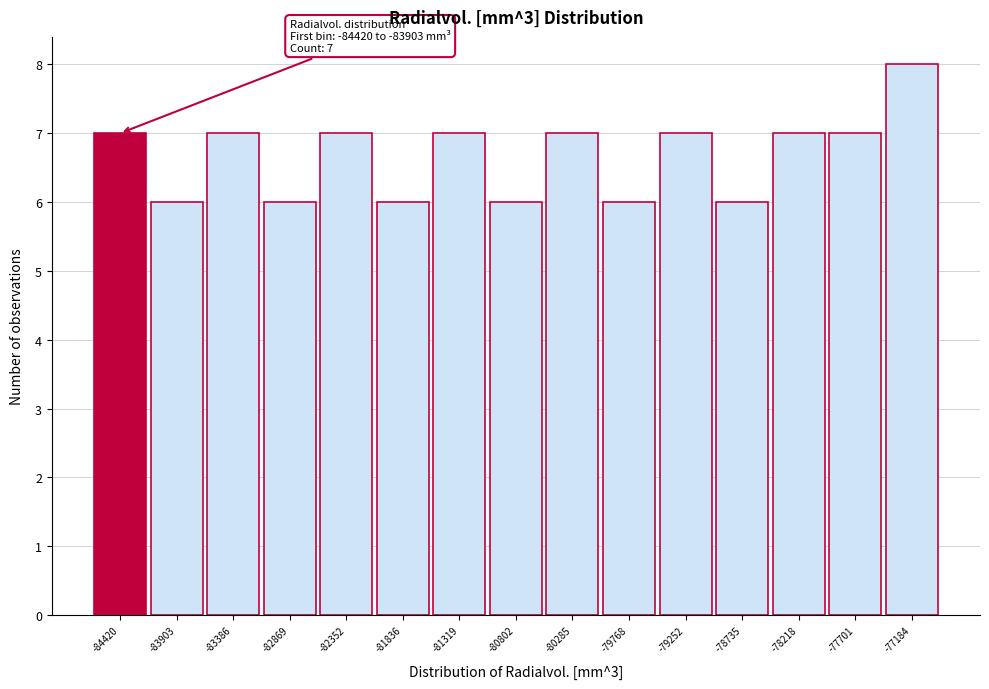

Reading left to right, list all the values displayed in this chart.

-84420=7	-83903=6	-83386=7	-82869=6	-82352=7	-81836=6	-81319=7	-80802=6	-80285=7	-79768=6	-79252=7	-78735=6	-78218=7	-77701=7	-77184=8